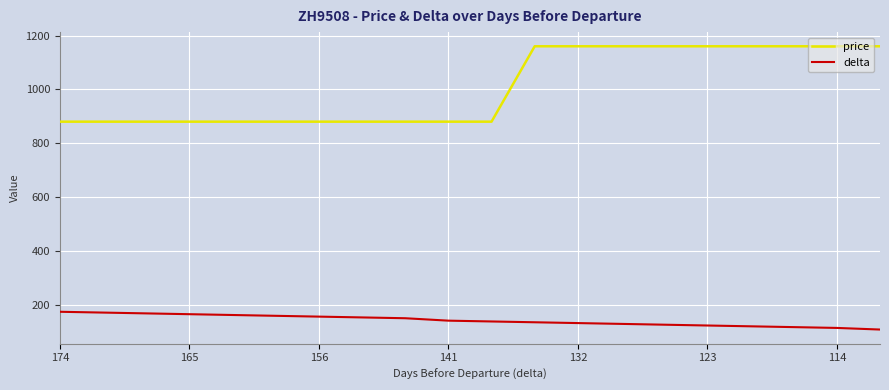

True or false: delta and price intersect in this chart.

False